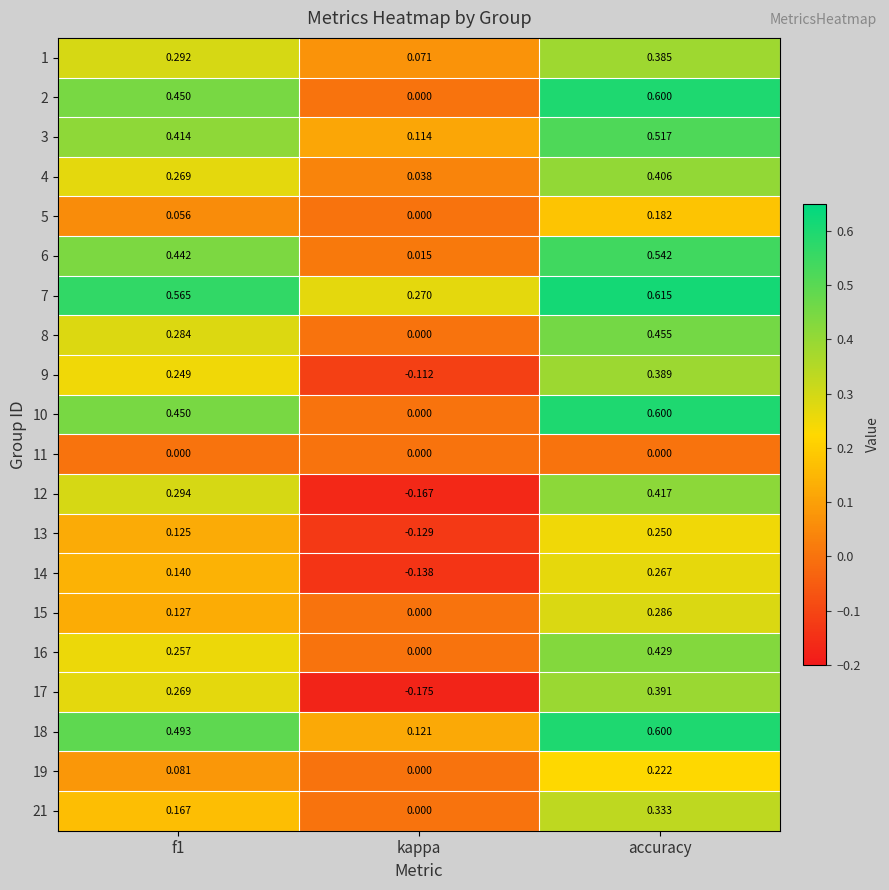

Which category has the lowest value in the 2 series?

kappa